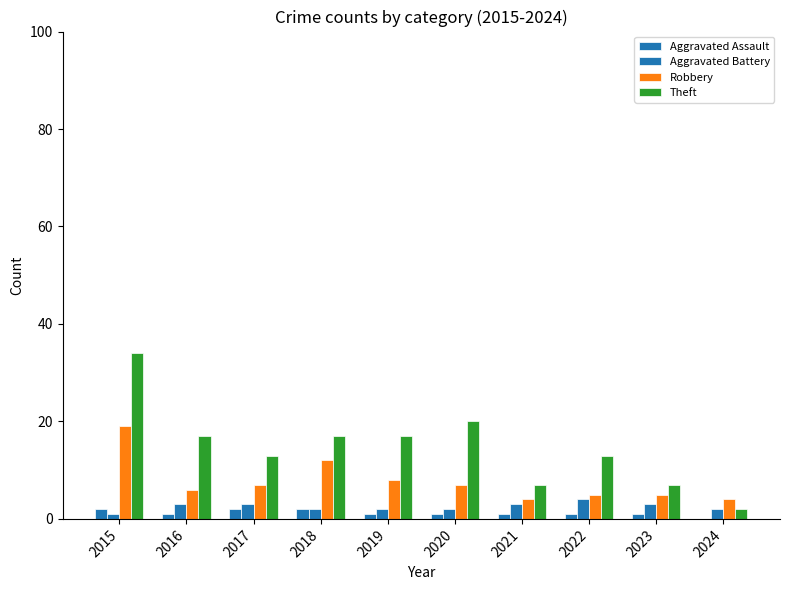

Is it true that Theft equals 2 at 2024?

True